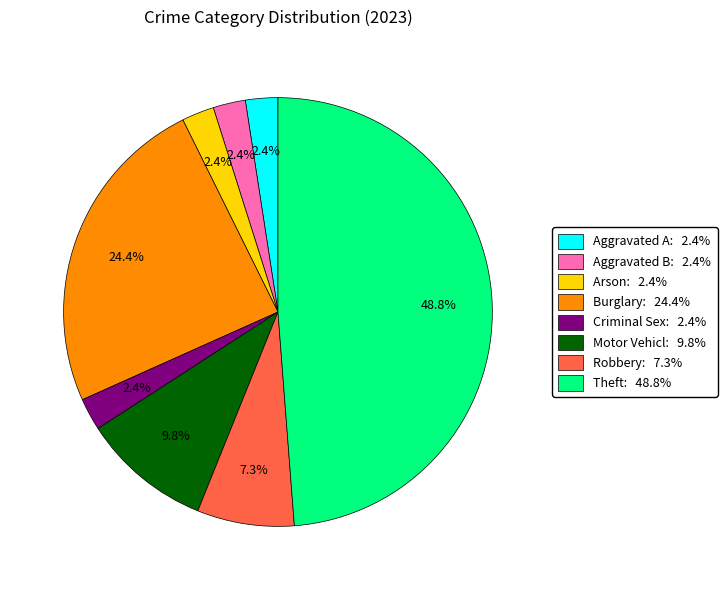

How much of the chart is everything except Burglary: 24.4%?

75.6%